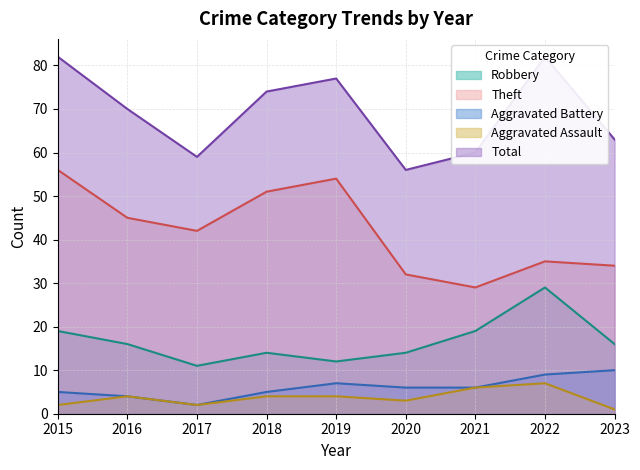

What is the smallest value displayed?

1